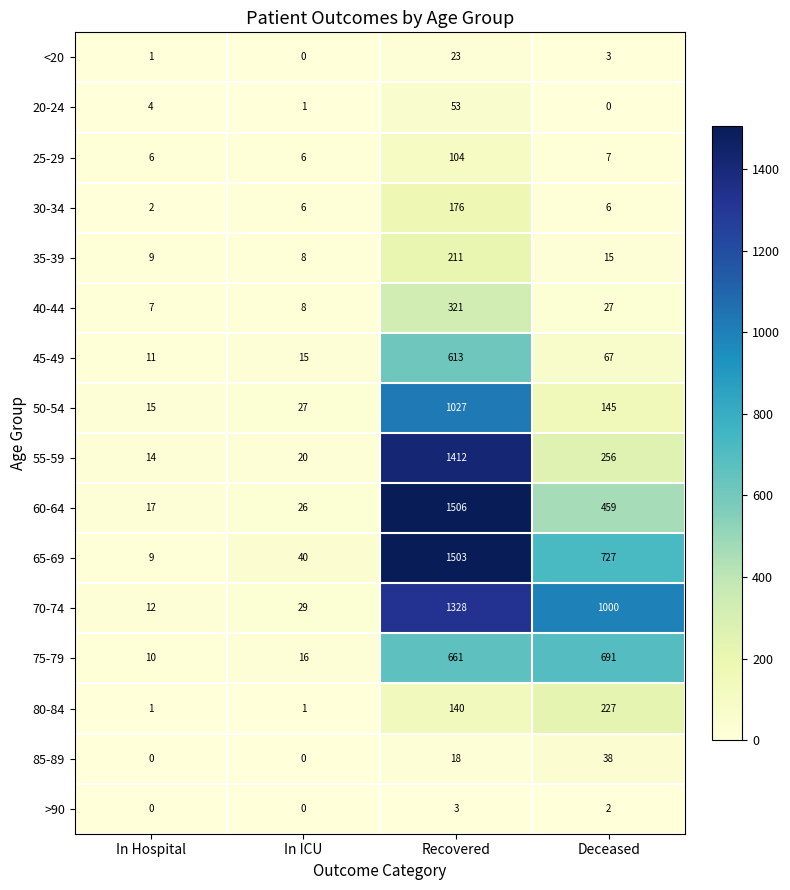

What is the difference between the highest and lowest values at In ICU?

40